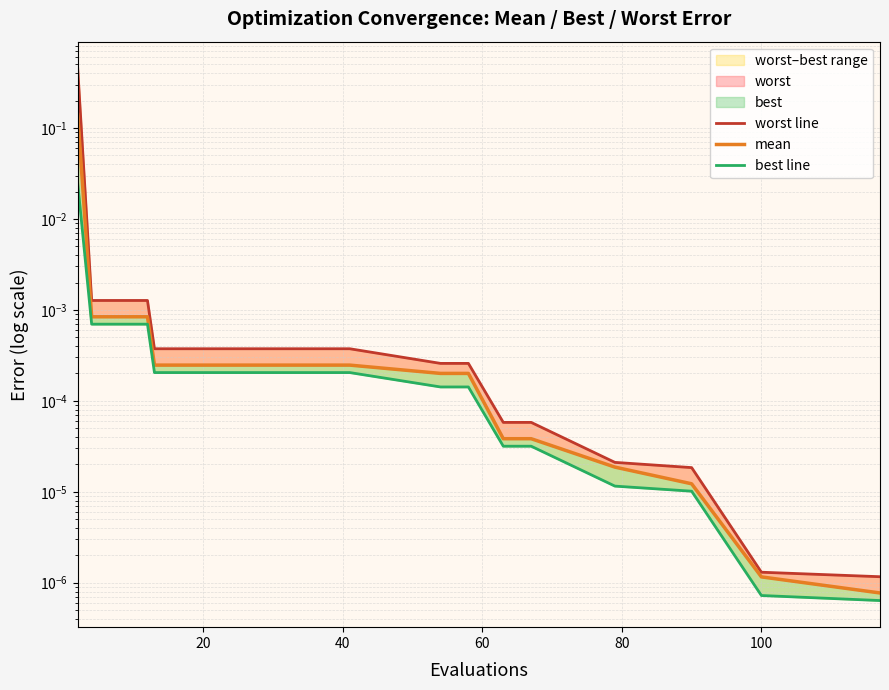

Is the value of mean at 14 greater than the value of worst line at 13?

No